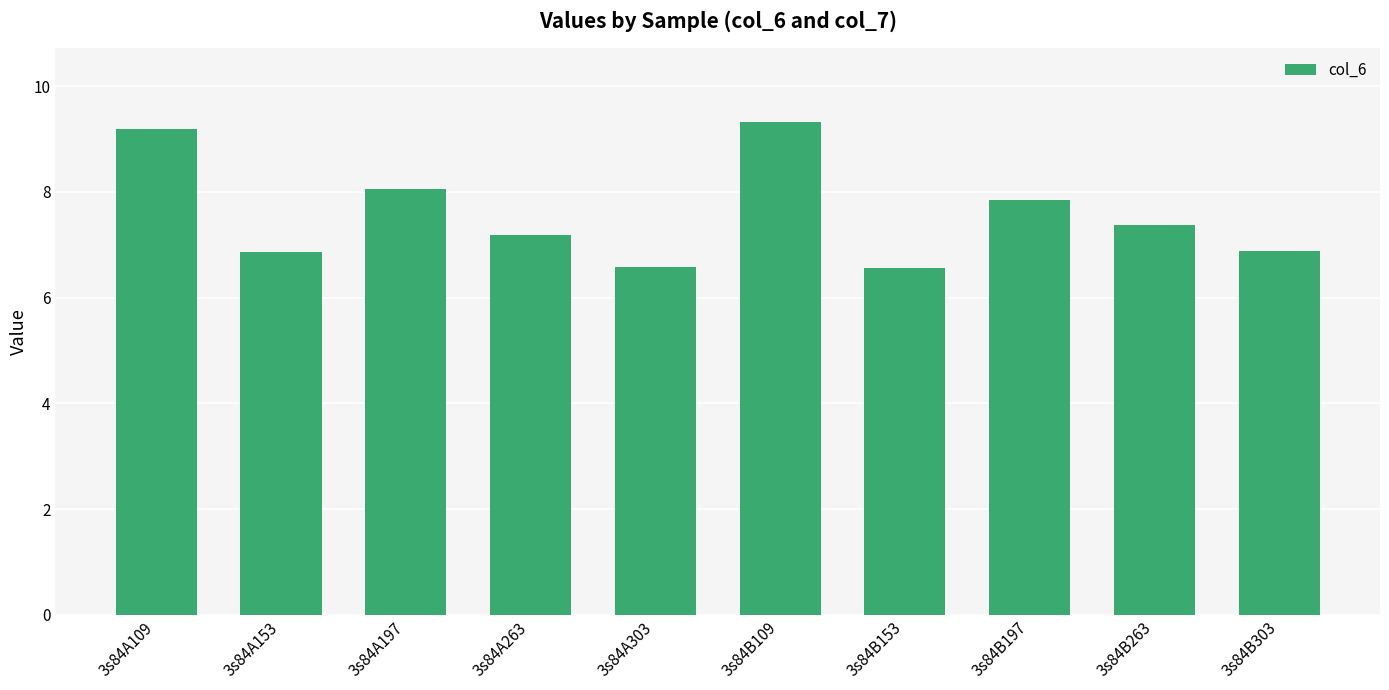

What is the greatest value displayed?

9.3